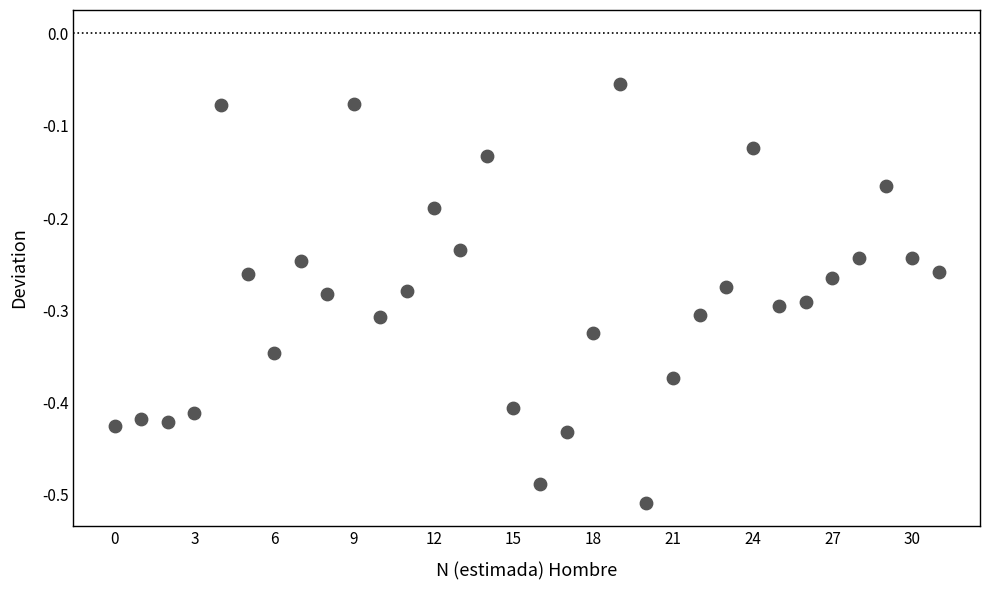

What is the range of Y values (max minus min)?

0.5